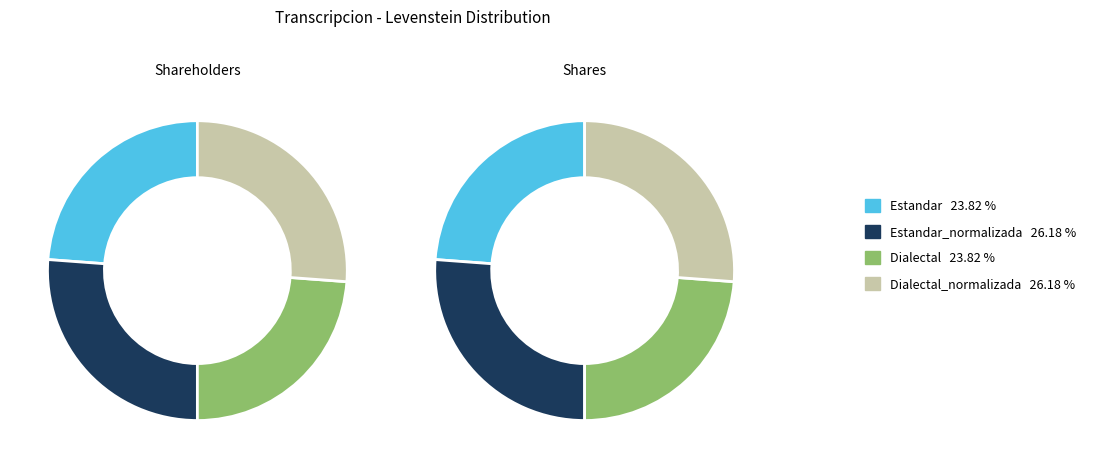

Approximately how many times larger is the value at Dialectal compared to Dialectal_normalizada?

0.9